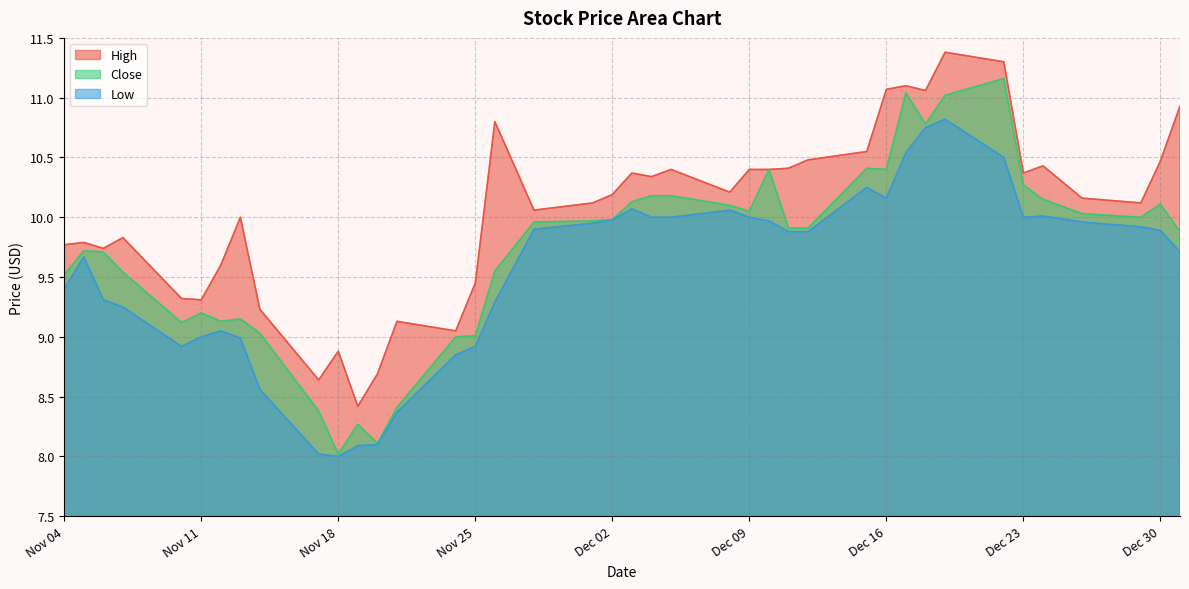

How many interior local peaks does the Close series have?

9